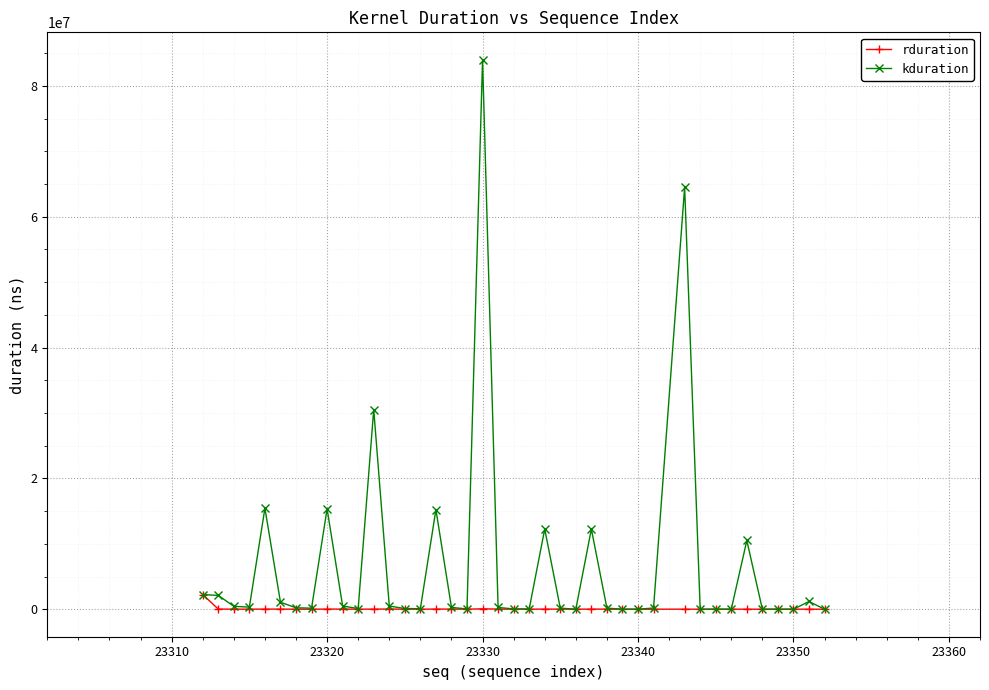

Which series has the widest spread of values?

kduration